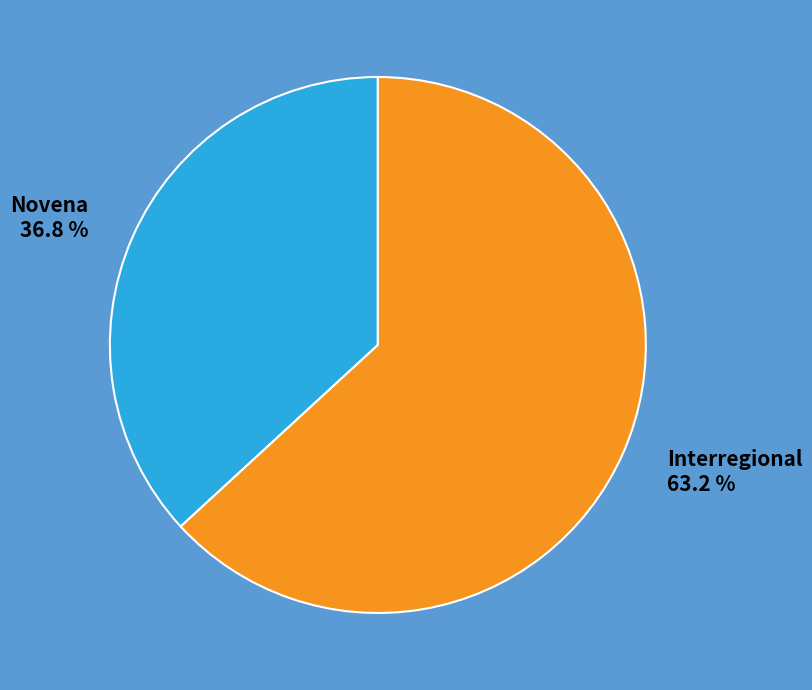

How many segments does this pie chart have?

2